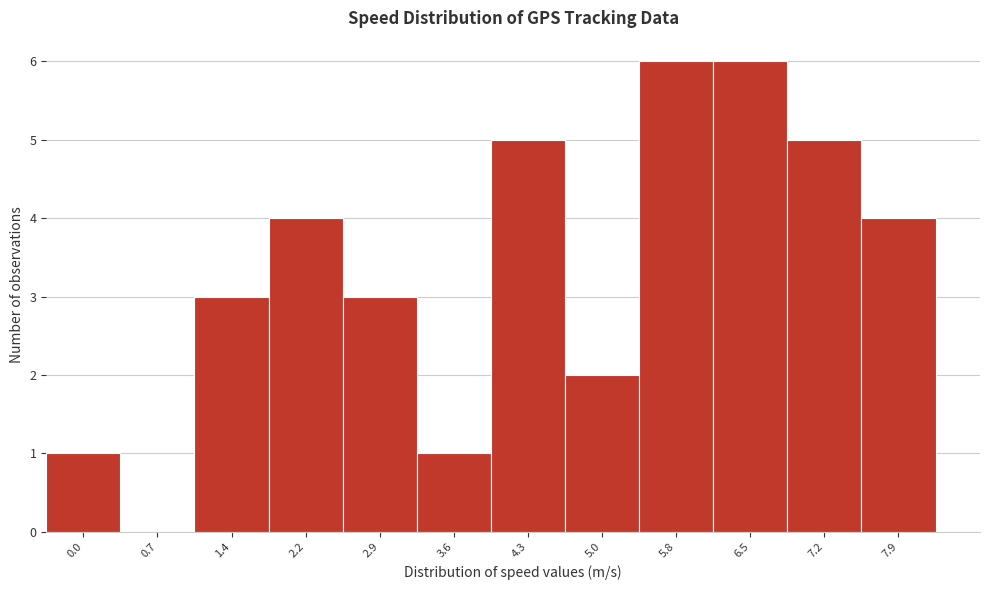

Reading right to left, list all the values displayed in this chart.

7.9=4	7.2=5	6.5=6	5.8=6	5.0=2	4.3=5	3.6=1	2.9=3	2.2=4	1.4=3	0.7=0	0.0=1